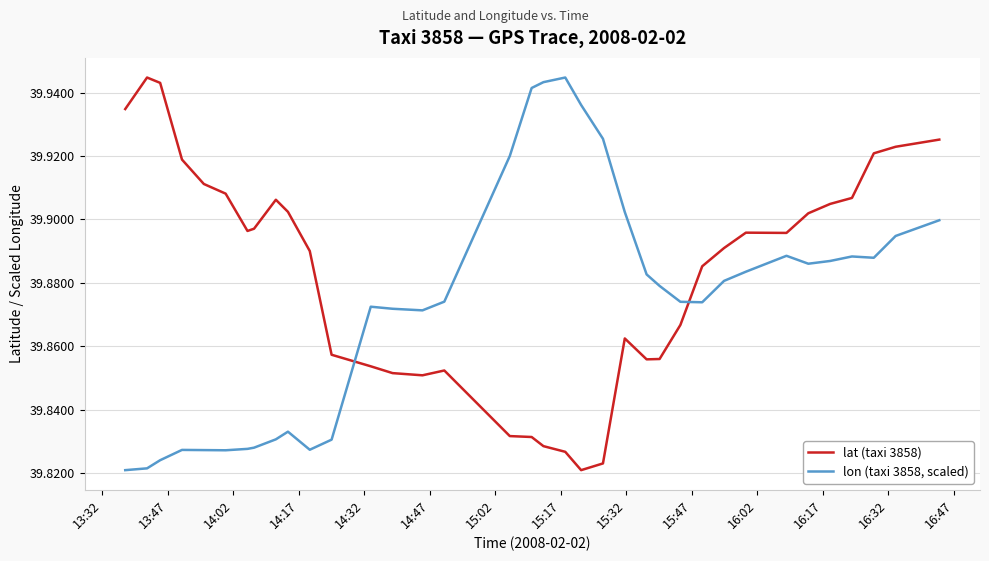

Is the value of lon (taxi 3858, scaled) at 15:02 greater than the value of lat (taxi 3858) at 13:32?

No